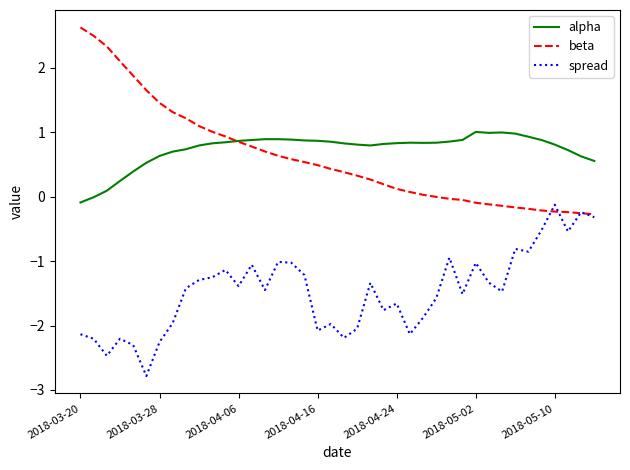

What is the smallest value displayed?

-2.8